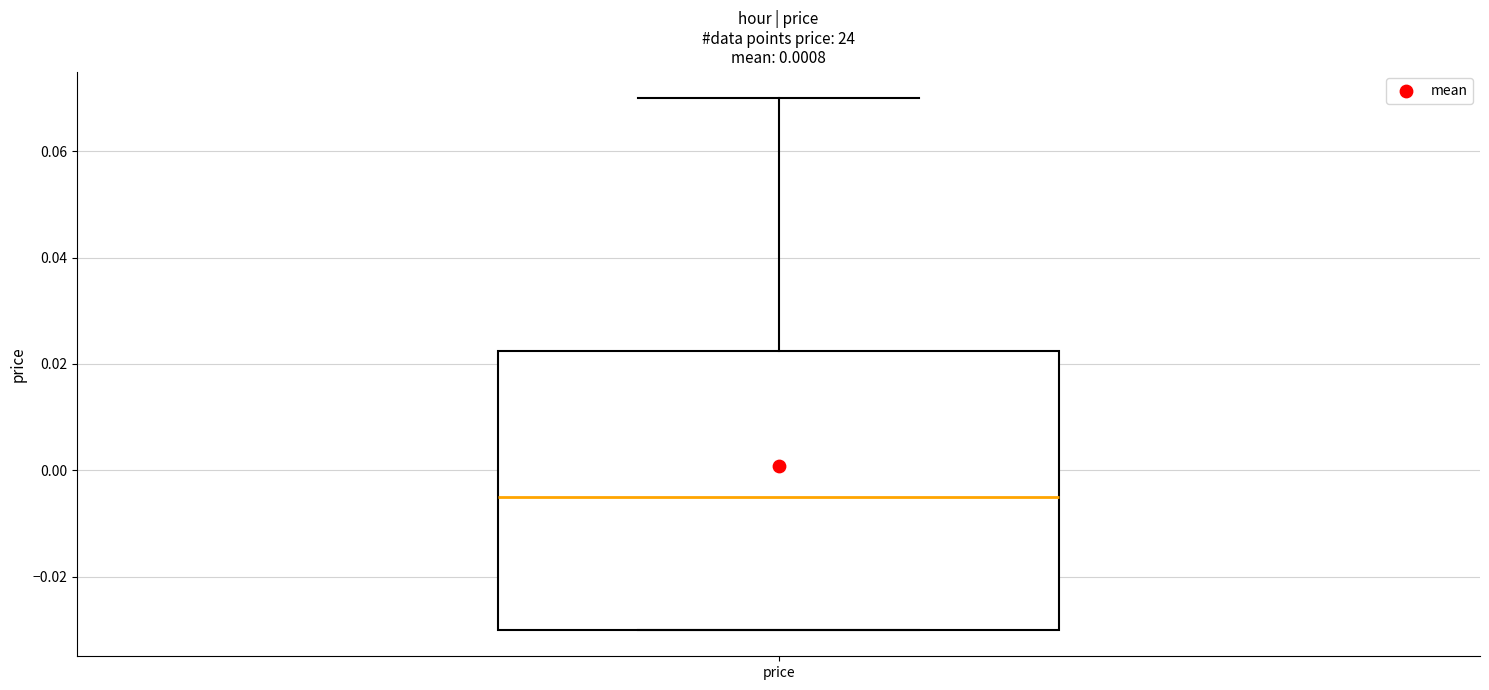

Where is the upper edge of the box for price on the y-axis? The values are not printed on the chart, so give them approximately, as read against the axis.

0.022